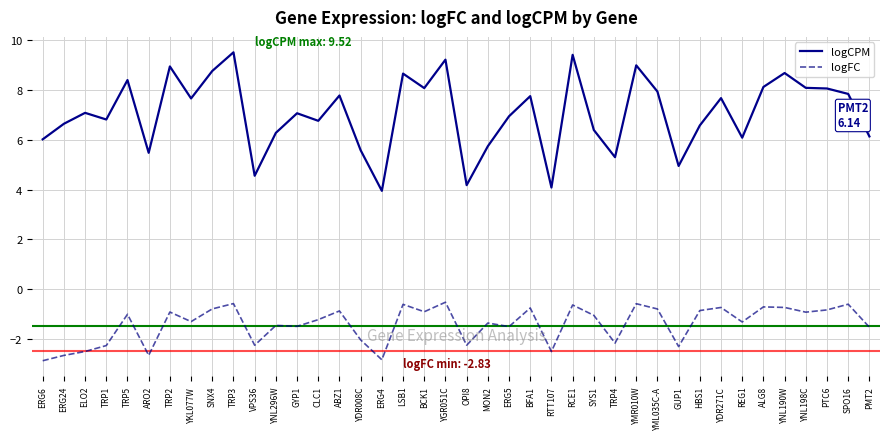

True or false: logCPM has a value of 8.1 at ALG8.

True